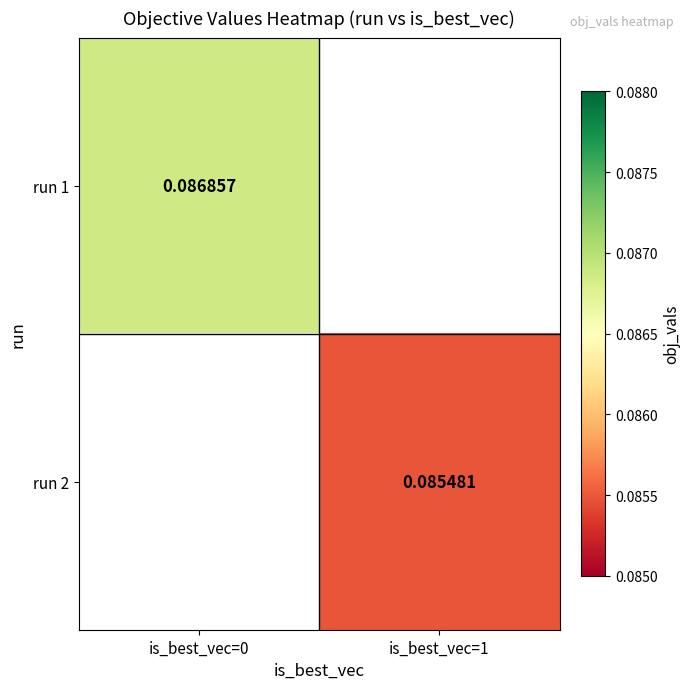

Between is_best_vec=1 and is_best_vec=0, which is larger?

is_best_vec=0